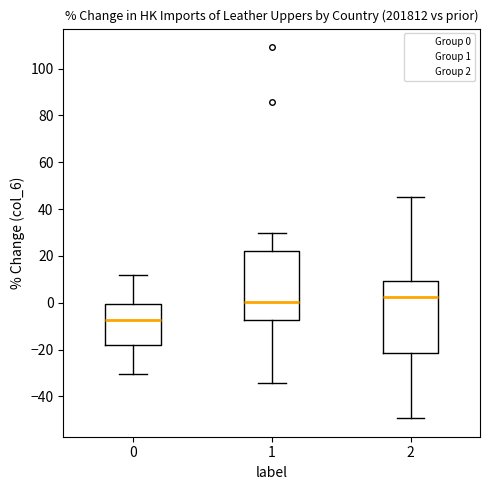

Where is the upper edge of the box at x = 2 on the y-axis? The values are not printed on the chart, so give them approximately, as read against the axis.

10